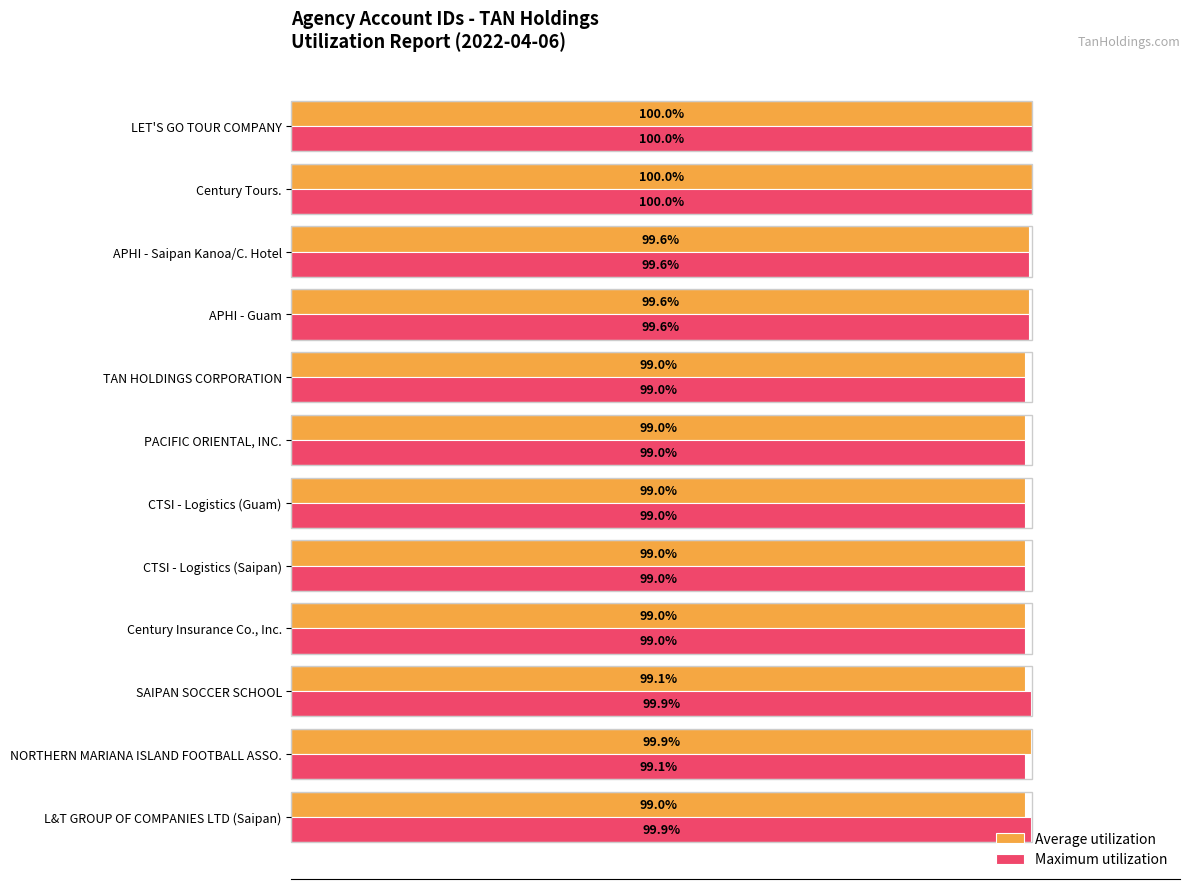

Is the value of Average utilization at TAN HOLDINGS CORPORATION greater than the value of Maximum utilization at SAIPAN SOCCER SCHOOL?

No